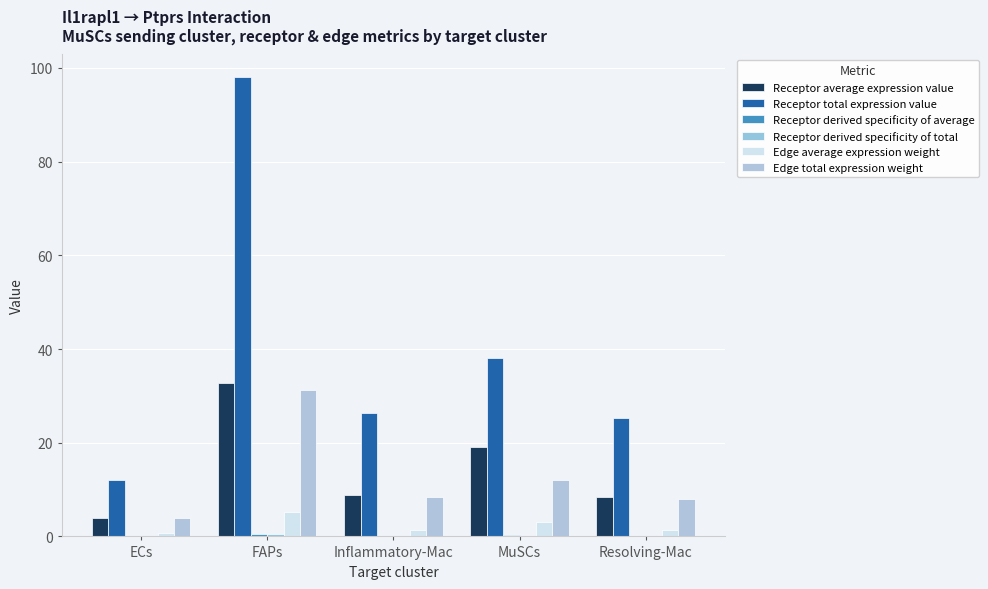

What is the sum of the Receptor derived specificity of average values at Inflammatory-Mac and MuSCs?

0.4